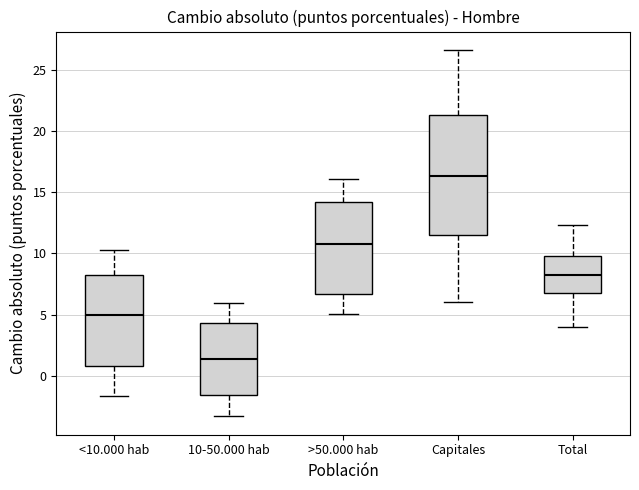

Which box is the tallest, from its lower edge to its upper edge?

Capitales